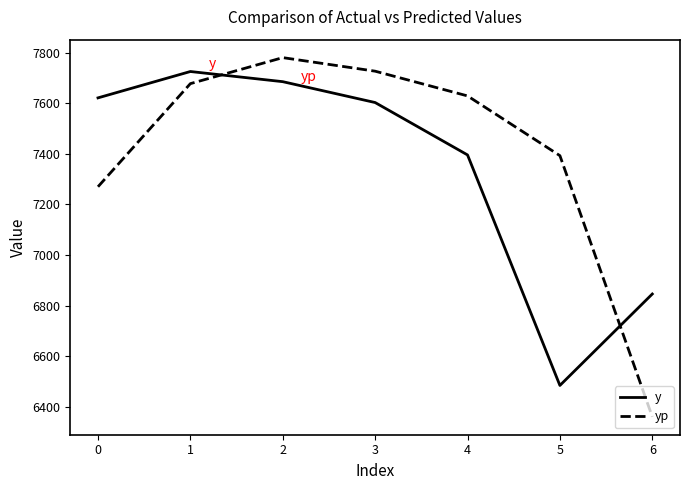

What is the total value across all series at 2?

15466.5